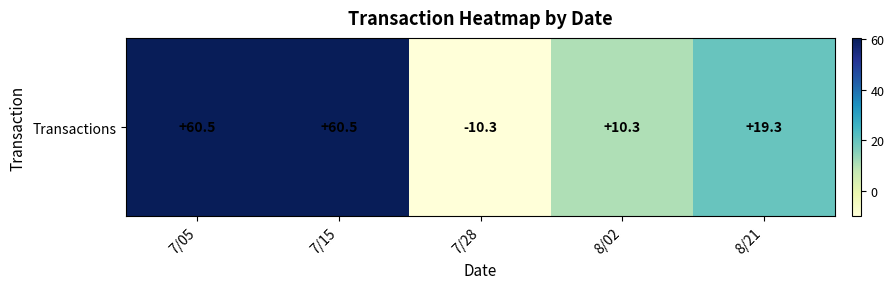

The value at 8/02 is 10.3. True or false?

True